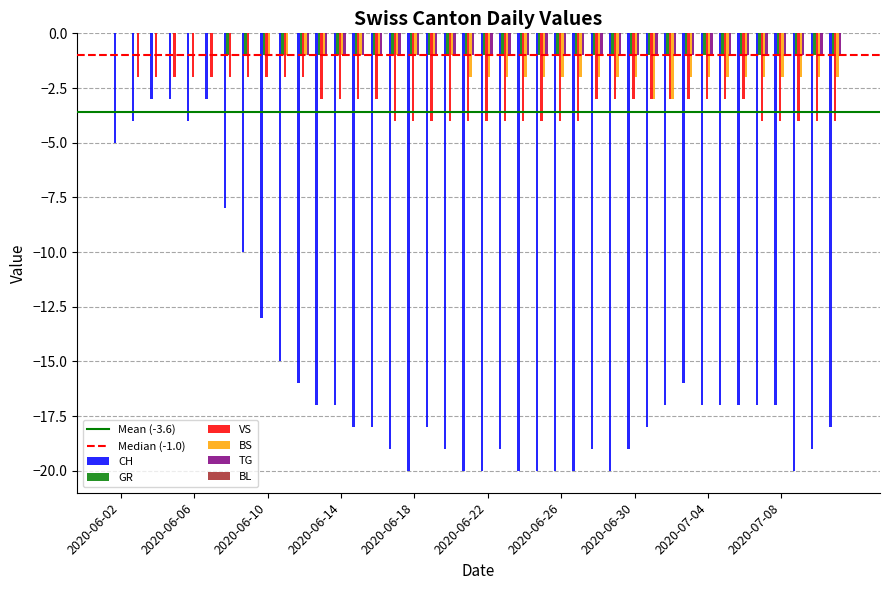

What is the difference between the maximum and minimum values in the TG series?

1